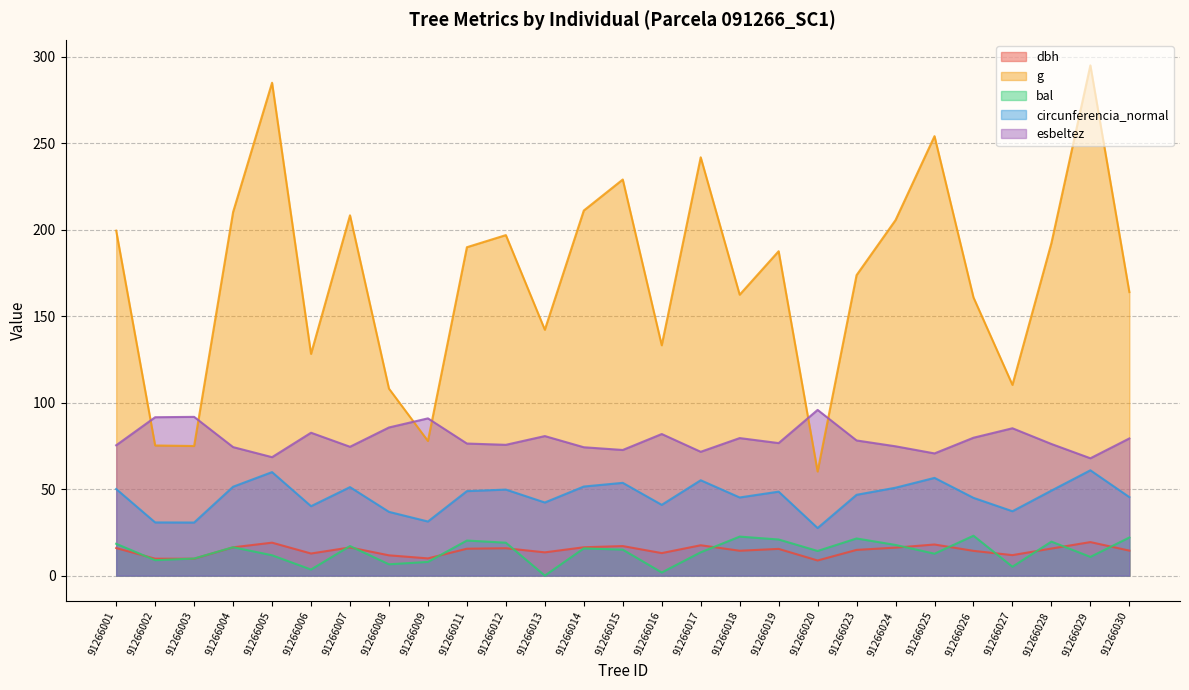

What is the value of the bal point at the 5th from the left?

11.8